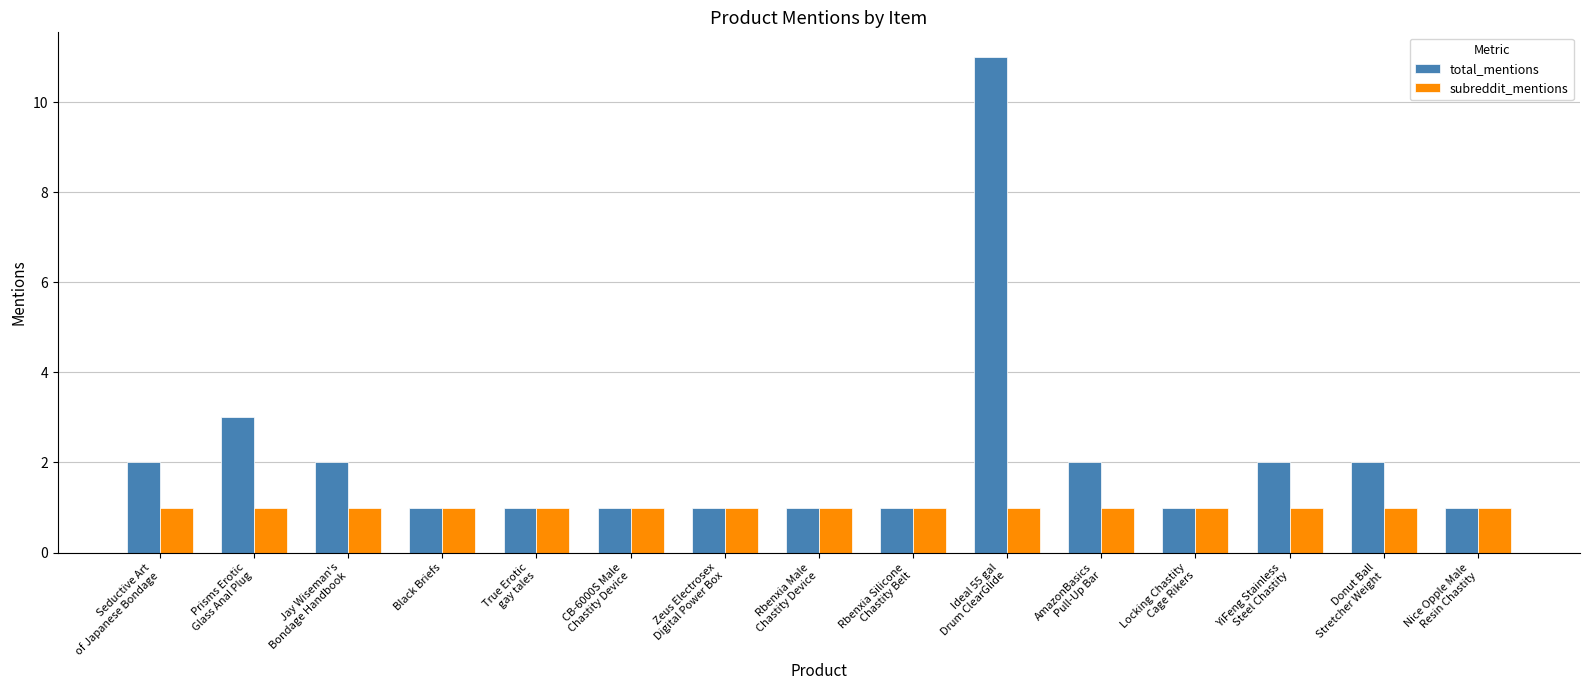

List the series in order of their overall mean, highest first.

total_mentions, subreddit_mentions